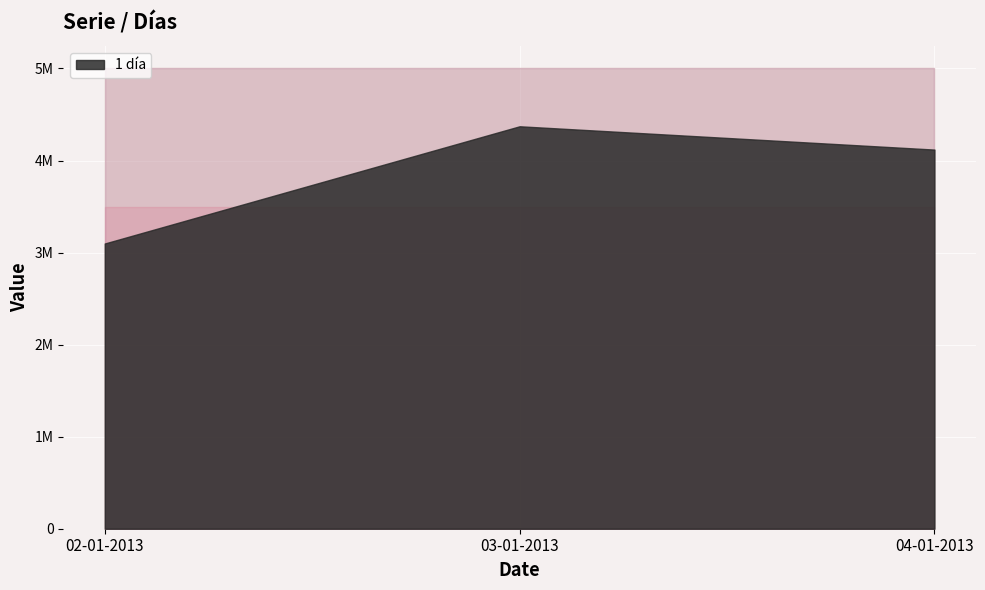

Rank the categories by value from lowest to highest.

02-01-2013, 04-01-2013, 03-01-2013